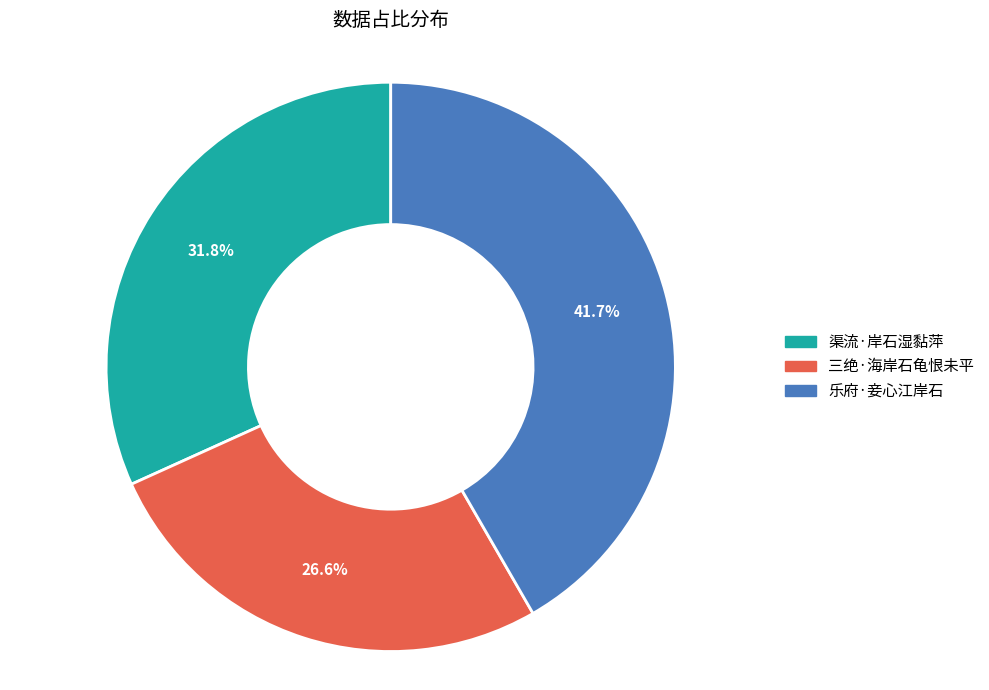

How many segments does this pie chart have?

3